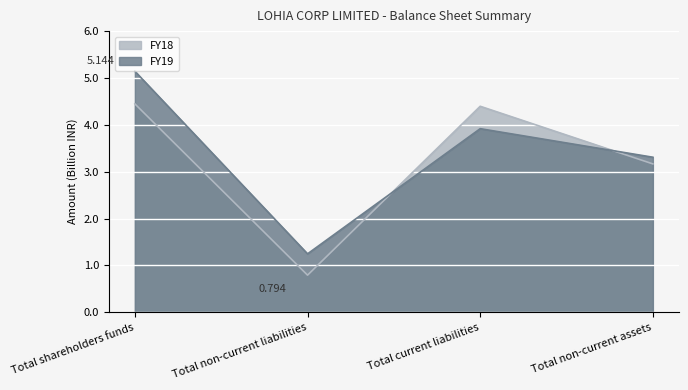

What is the highest value of the FY19 series?

5.1